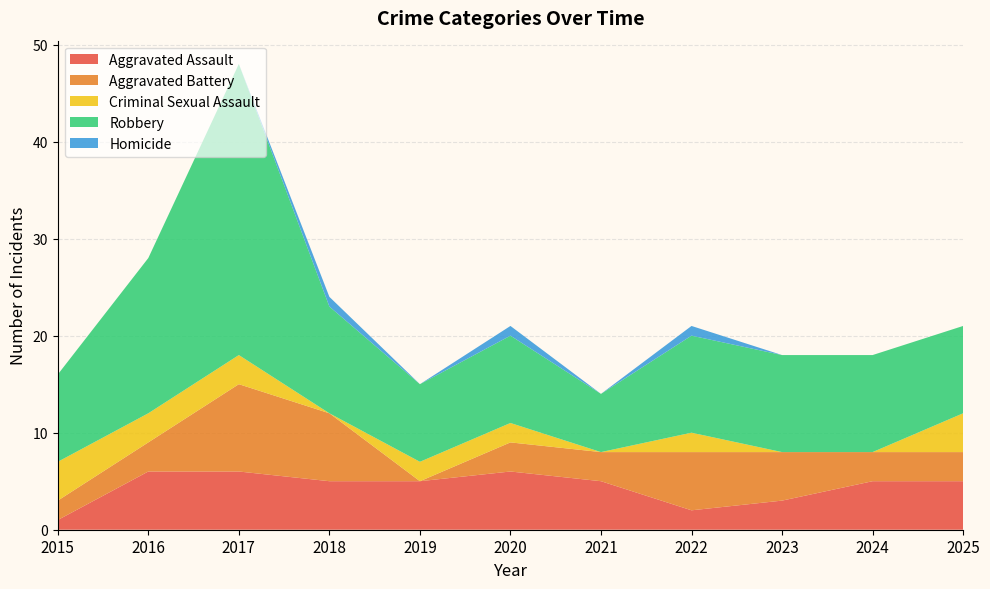

Reading right to left, transcribe all the data shown in this chart.

Aggravated Assault: 2025=5	2024=5	2023=3	2022=2	2021=5	2020=6	2019=5	2018=5	2017=6	2016=6	2015=1
Aggravated Battery: 2025=3	2024=3	2023=5	2022=6	2021=3	2020=3	2019=0	2018=7	2017=9	2016=3	2015=2
Criminal Sexual Assault: 2025=4	2024=0	2023=0	2022=2	2021=0	2020=2	2019=2	2018=0	2017=3	2016=3	2015=4
Robbery: 2025=9	2024=10	2023=10	2022=10	2021=6	2020=9	2019=8	2018=11	2017=30	2016=16	2015=9
Homicide: 2025=0	2024=0	2023=0	2022=1	2021=0	2020=1	2019=0	2018=1	2017=0	2016=0	2015=0